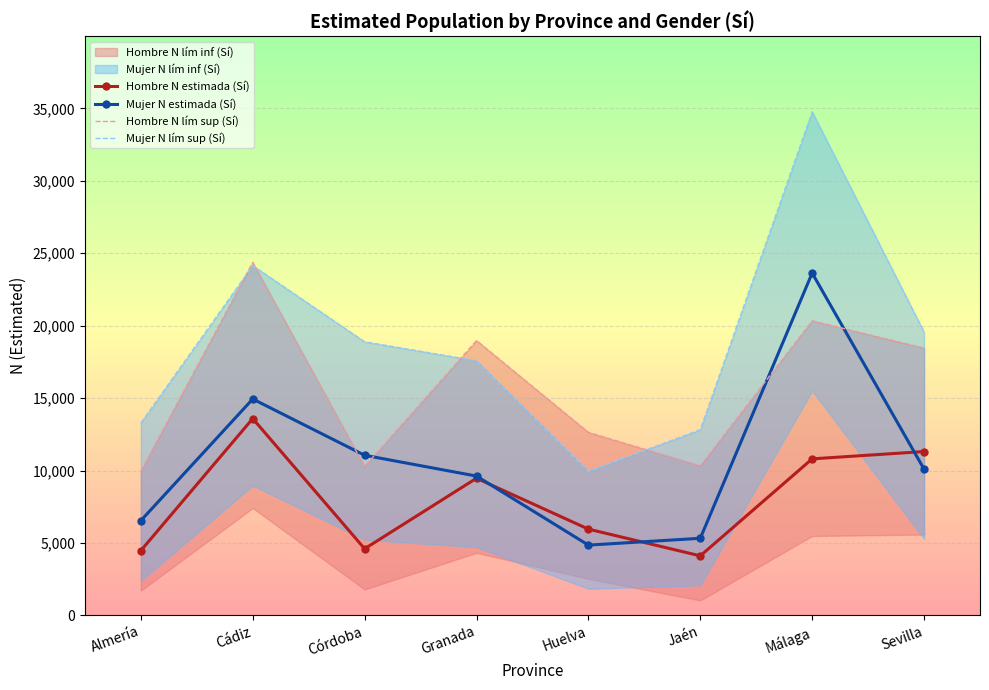

True or false: Mujer N estimada (Sí) has more than 0 interior local peaks.

True